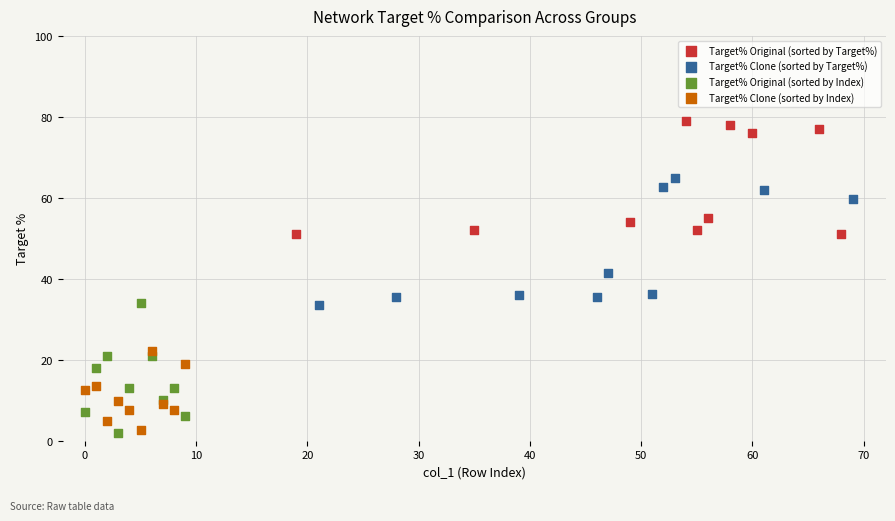

Which series reaches the maximum Y coordinate?

Target% Original (sorted by Target%)